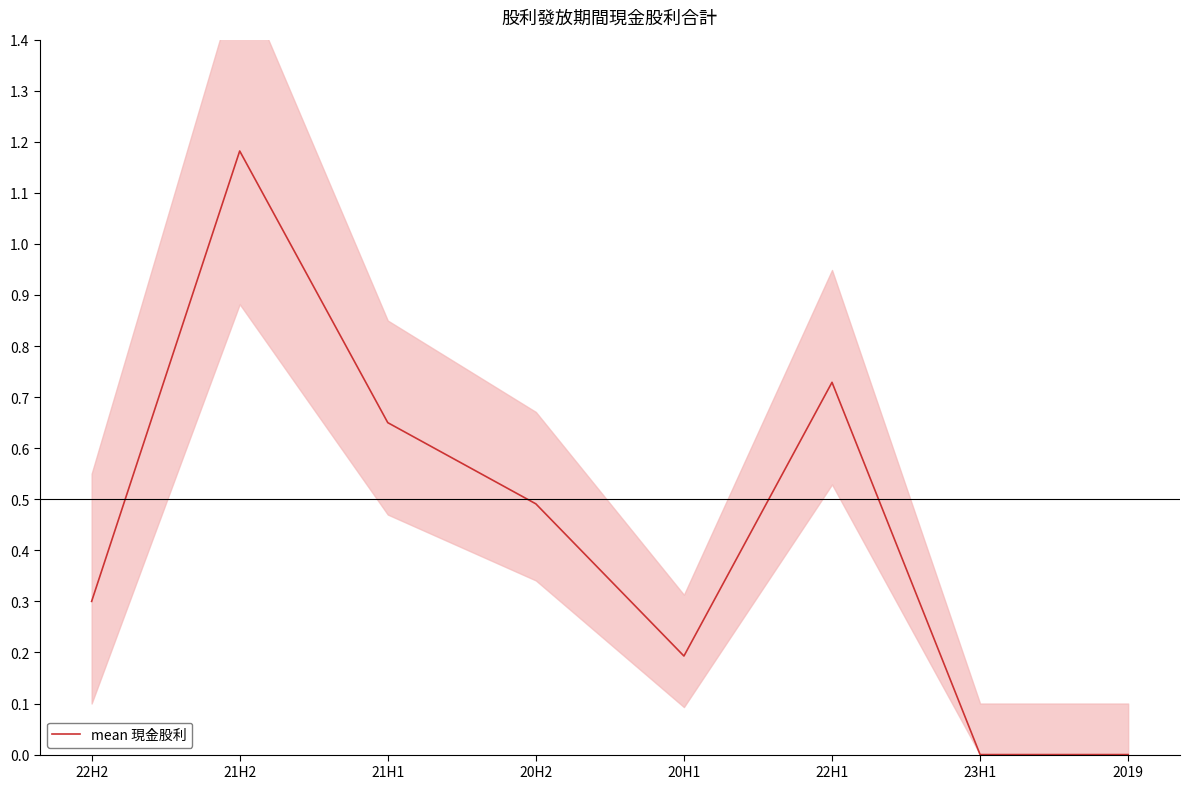

Reading right to left, extract all data points from this chart.

0.0	0.0	0.7	0.2	0.5	0.7	1.2	0.3